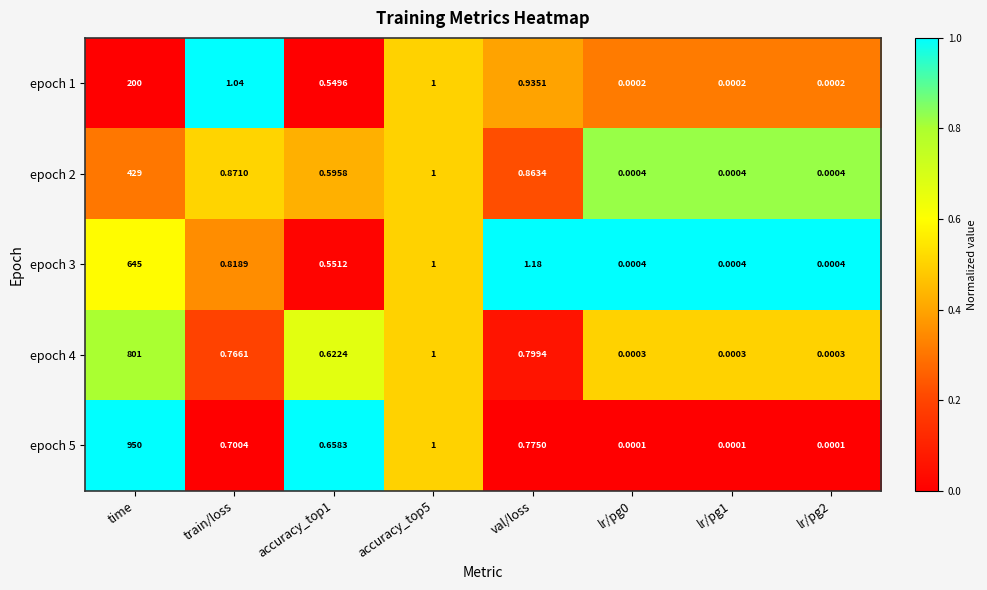

Which series has the largest range (max minus min)?

epoch 5